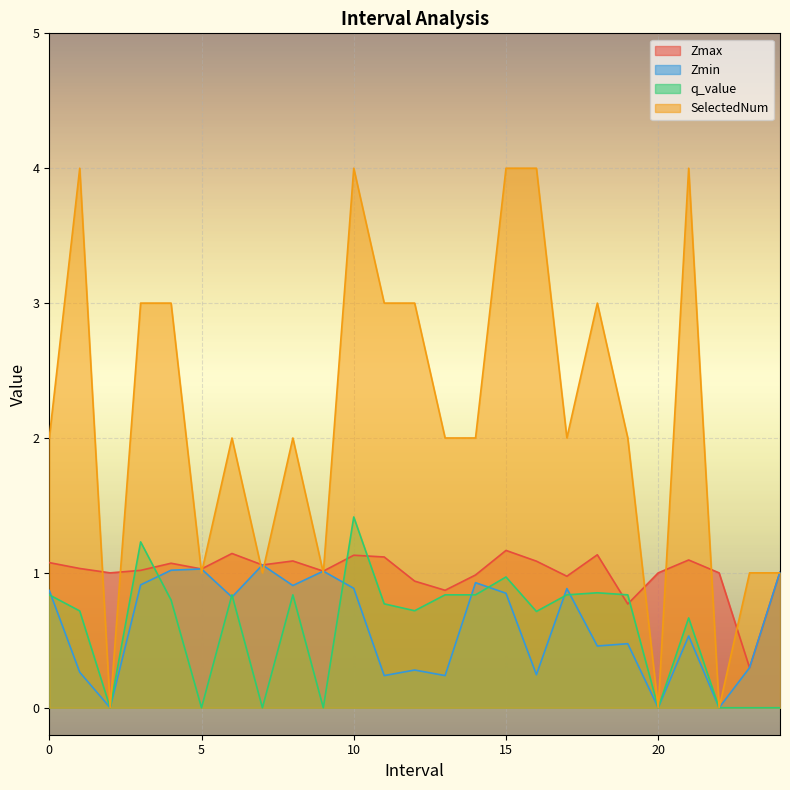

Count the number of categories in the chart.

25